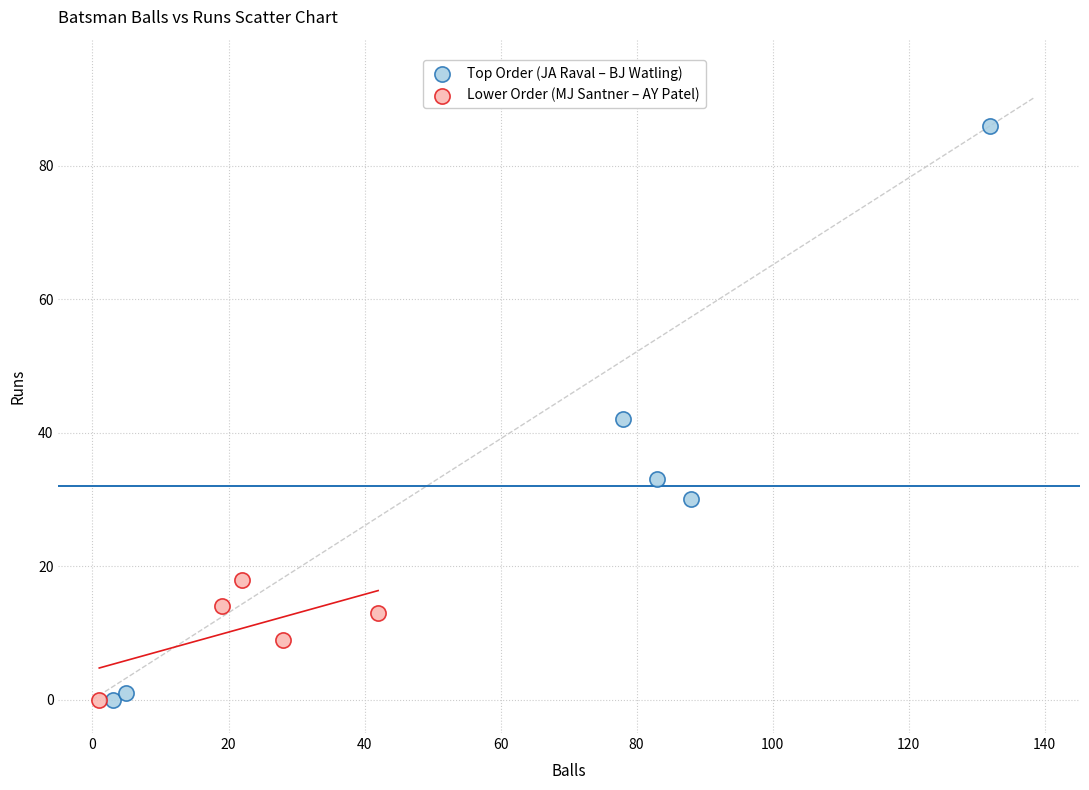

Which series has the largest Y range (max minus min)?

Top Order (JA Raval – BJ Watling)